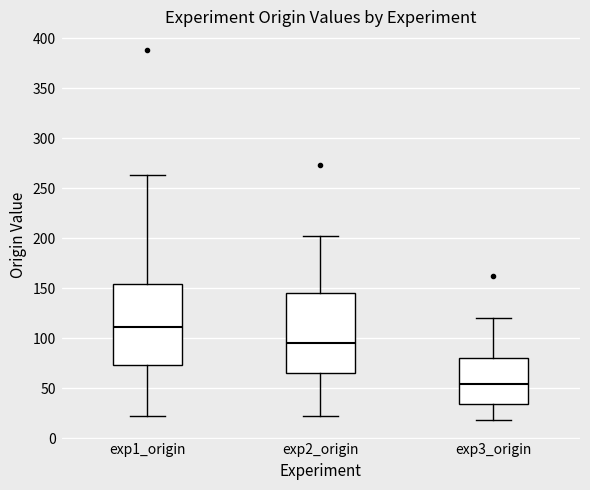

Which box's median line is the lowest?

exp3_origin